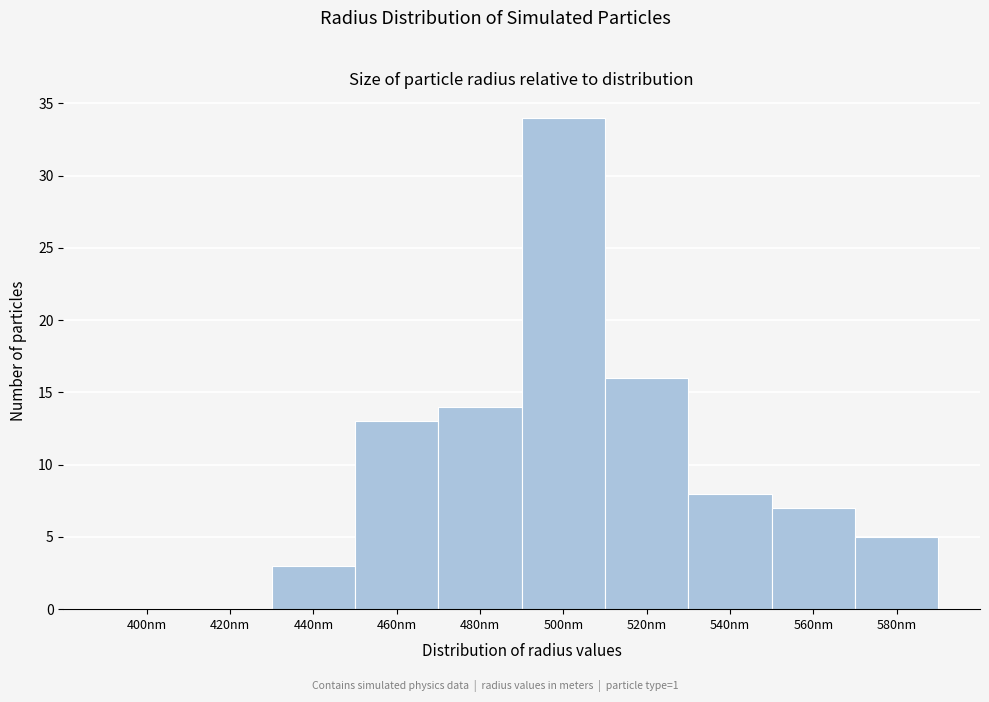

Reading left to right, what are all the values shown in this chart?

400nm=0	420nm=0	440nm=3	460nm=13	480nm=14	500nm=34	520nm=16	540nm=8	560nm=7	580nm=5